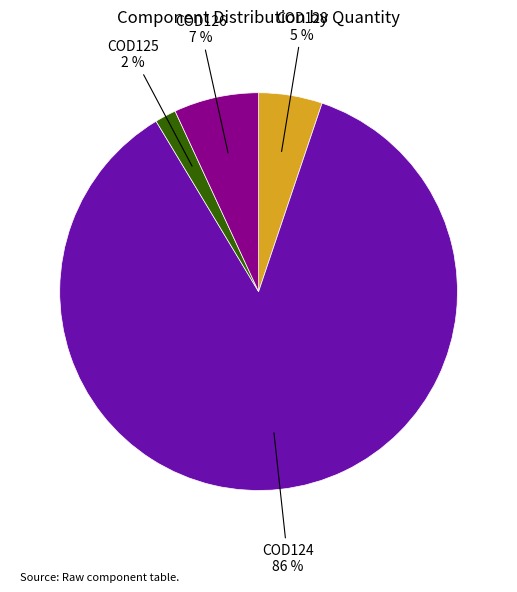

Do COD125 and COD128 together represent more than half of the pie?

No